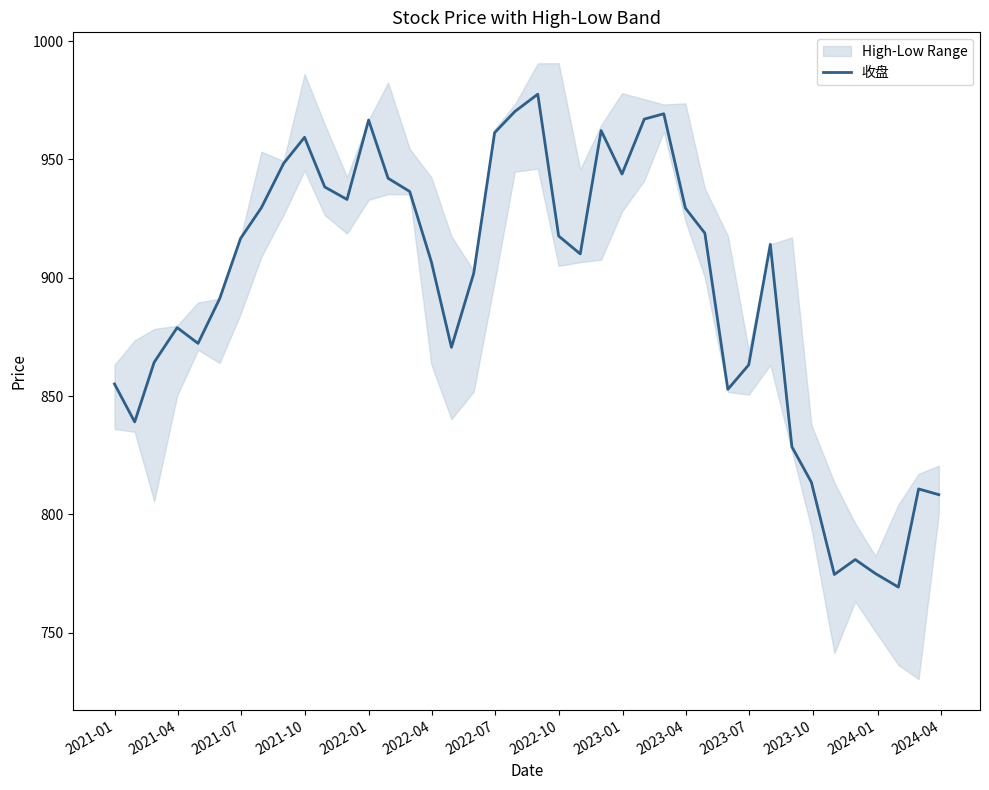

What is the smallest value displayed?

769.3